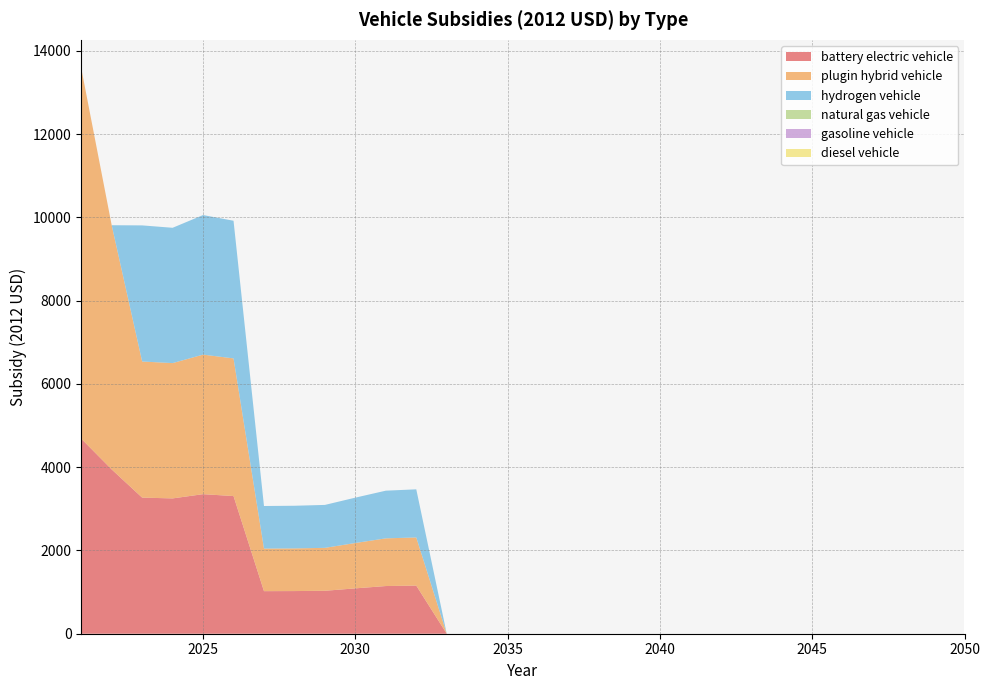

Reading right to left, transcribe all the data shown in this chart.

battery electric vehicle: 0.0	0.0	0.0	0.0	0.0	0.0	0.0	0.0	0.0	0.0	0.0	0.0	0.0	0.0	0.0	0.0	0.0	0.0	1156.4	1145.6	1089.8	1031.5	1024.8	1022.8	3307.3	3352.8	3250.9	3270.0	3947.1	4685.9
plugin hybrid vehicle: 0.0	0.0	0.0	0.0	0.0	0.0	0.0	0.0	0.0	0.0	0.0	0.0	0.0	0.0	0.0	0.0	0.0	0.0	1156.4	1145.6	1089.8	1031.5	1024.8	1022.8	3307.3	3352.8	3250.9	3270.0	5867.1	8902.7
hydrogen vehicle: 0.0	0.0	0.0	0.0	0.0	0.0	0.0	0.0	0.0	0.0	0.0	0.0	0.0	0.0	0.0	0.0	0.0	0.0	1156.4	1145.6	1089.8	1031.5	1024.8	1022.8	3307.3	3352.8	3250.9	3270.0	0.0	0.0
natural gas vehicle: 0.0	0.0	0.0	0.0	0.0	0.0	0.0	0.0	0.0	0.0	0.0	0.0	0.0	0.0	0.0	0.0	0.0	0.0	0.0	0.0	0.0	0.0	0.0	0.0	0.0	0.0	0.0	0.0	0.0	0.0
gasoline vehicle: 0.0	0.0	0.0	0.0	0.0	0.0	0.0	0.0	0.0	0.0	0.0	0.0	0.0	0.0	0.0	0.0	0.0	0.0	0.0	0.0	0.0	0.0	0.0	0.0	0.0	0.0	0.0	0.0	0.0	0.0
diesel vehicle: 0.0	0.0	0.0	0.0	0.0	0.0	0.0	0.0	0.0	0.0	0.0	0.0	0.0	0.0	0.0	0.0	0.0	0.0	0.0	0.0	0.0	0.0	0.0	0.0	0.0	0.0	0.0	0.0	0.0	0.0